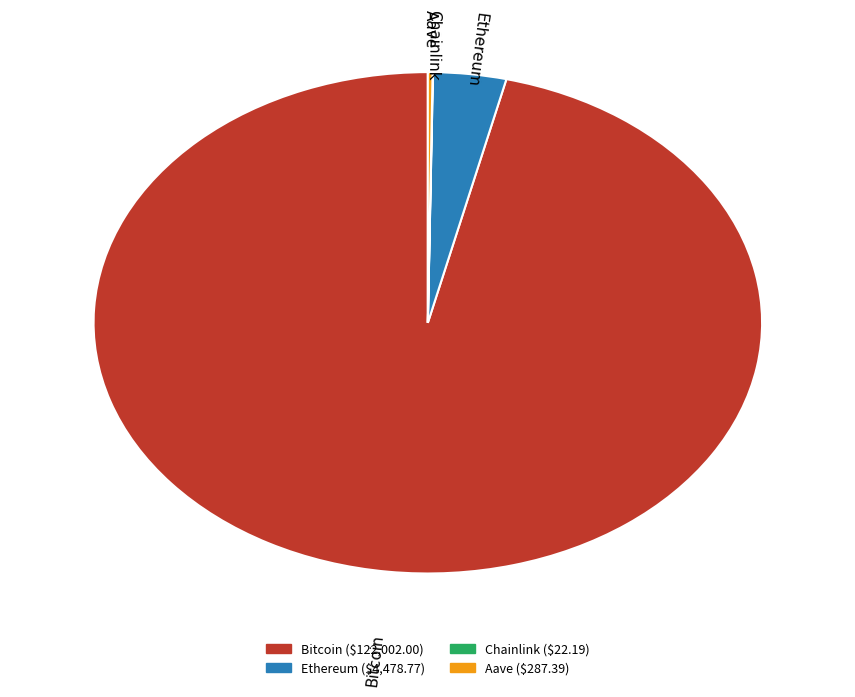

True or false: Ethereum accounts for 17% of the total.

False